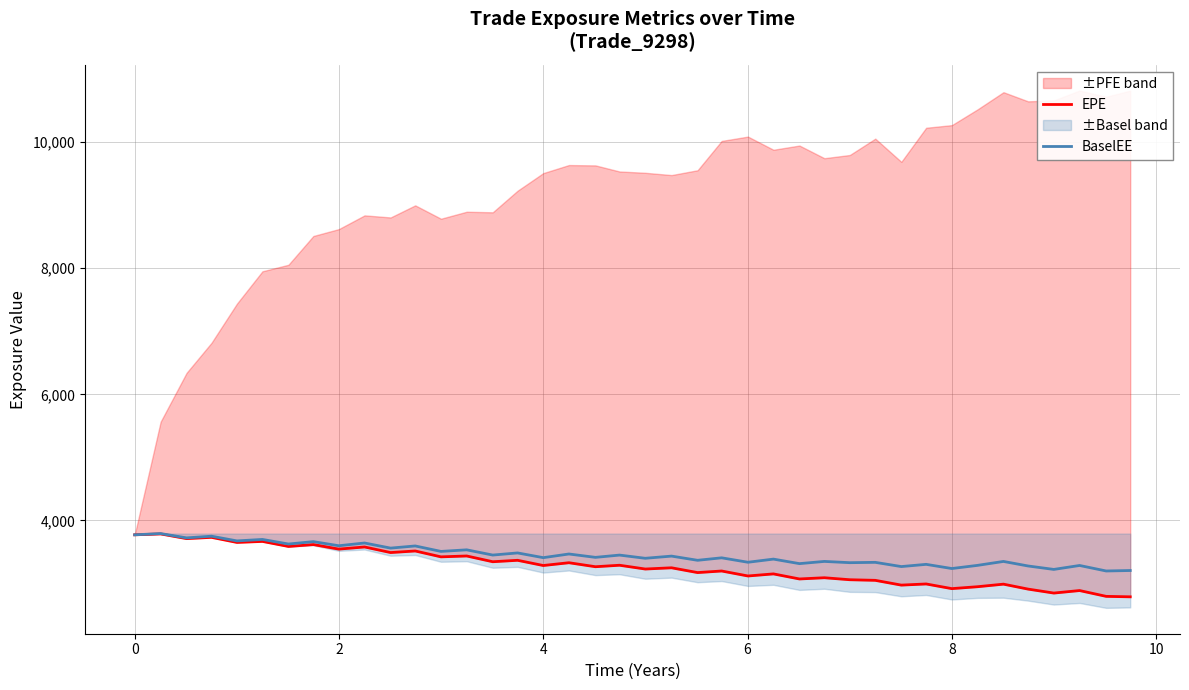

What is the sum of all BaselEE values?

138050.4